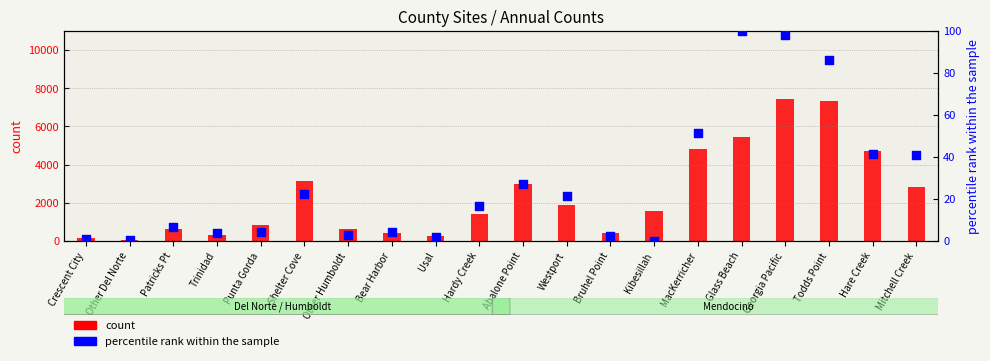

What is the change in value from Patricks Pt to Trinidad?

-266